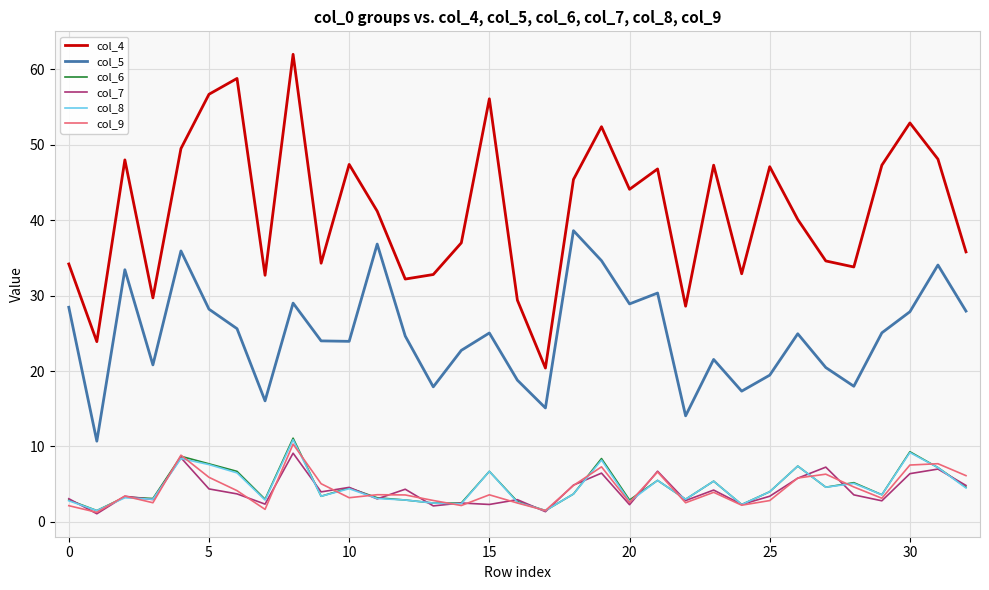

How many lines are shown in the chart?

6